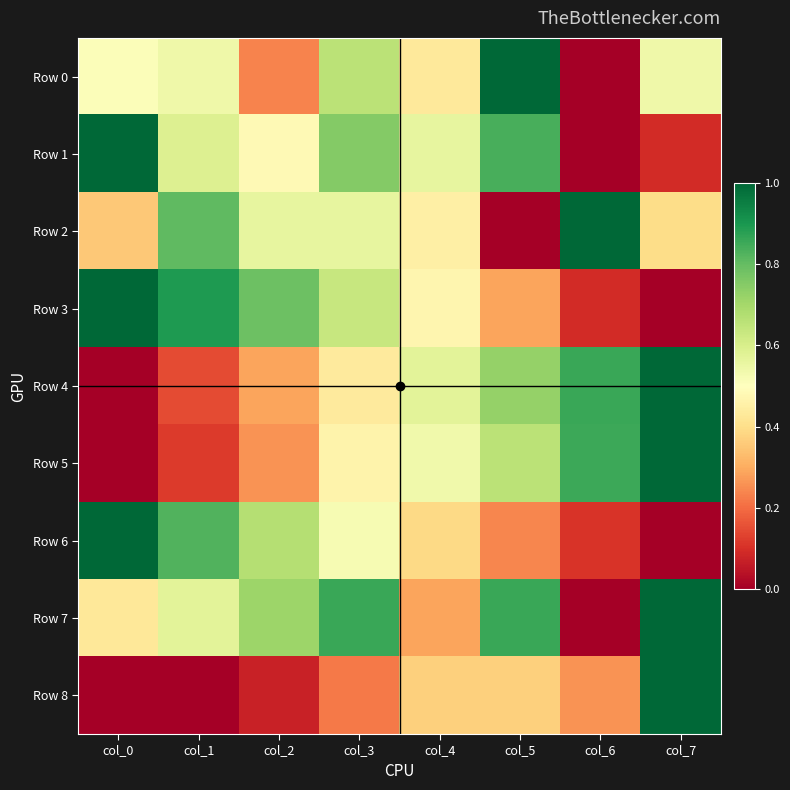

Between col_0 and col_3, which series saw the biggest shift?

Row 6